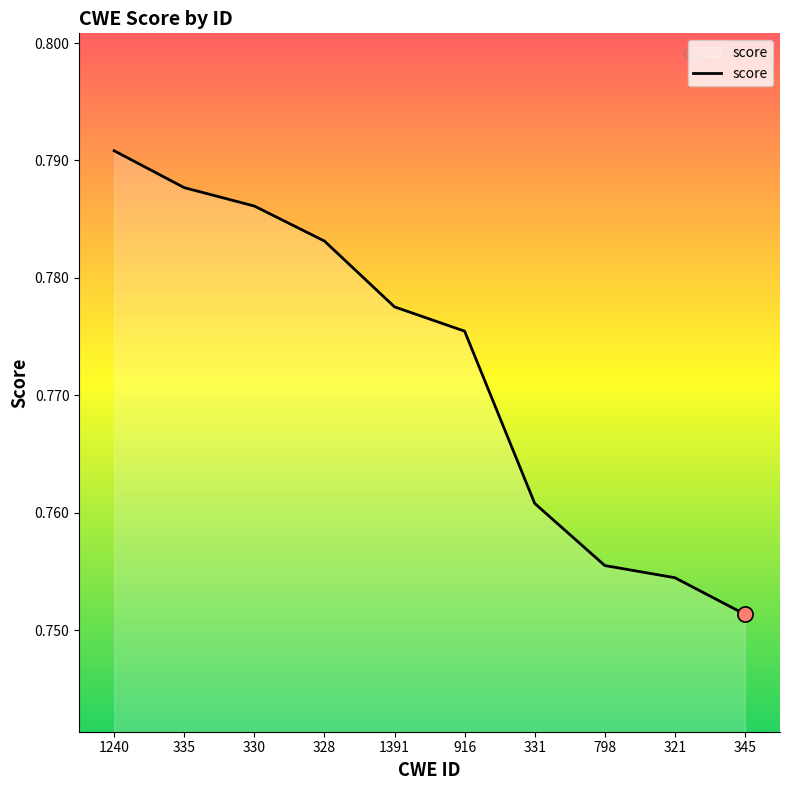

Which has a higher value, 335 or 798?

335